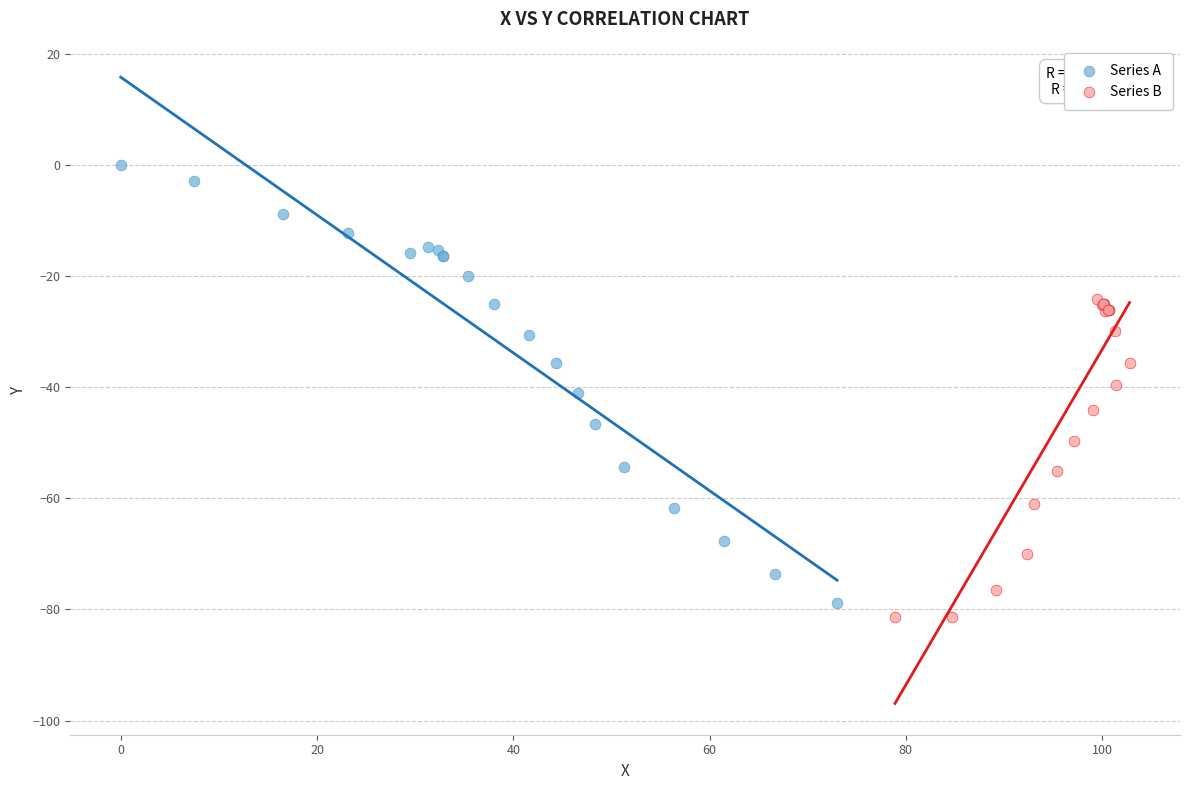

Which series contains the highest Y value?

Series A